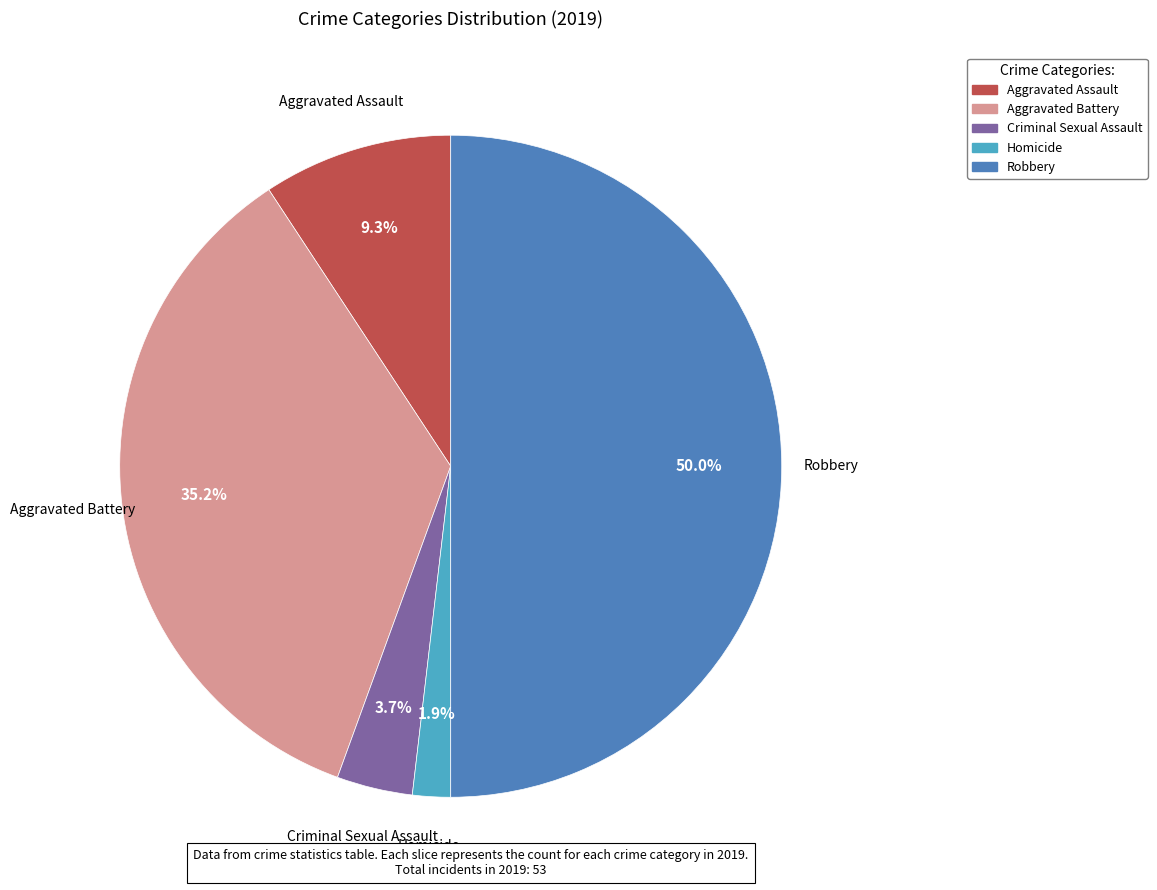

Is the sum of Homicide and Criminal Sexual Assault greater than half?

No